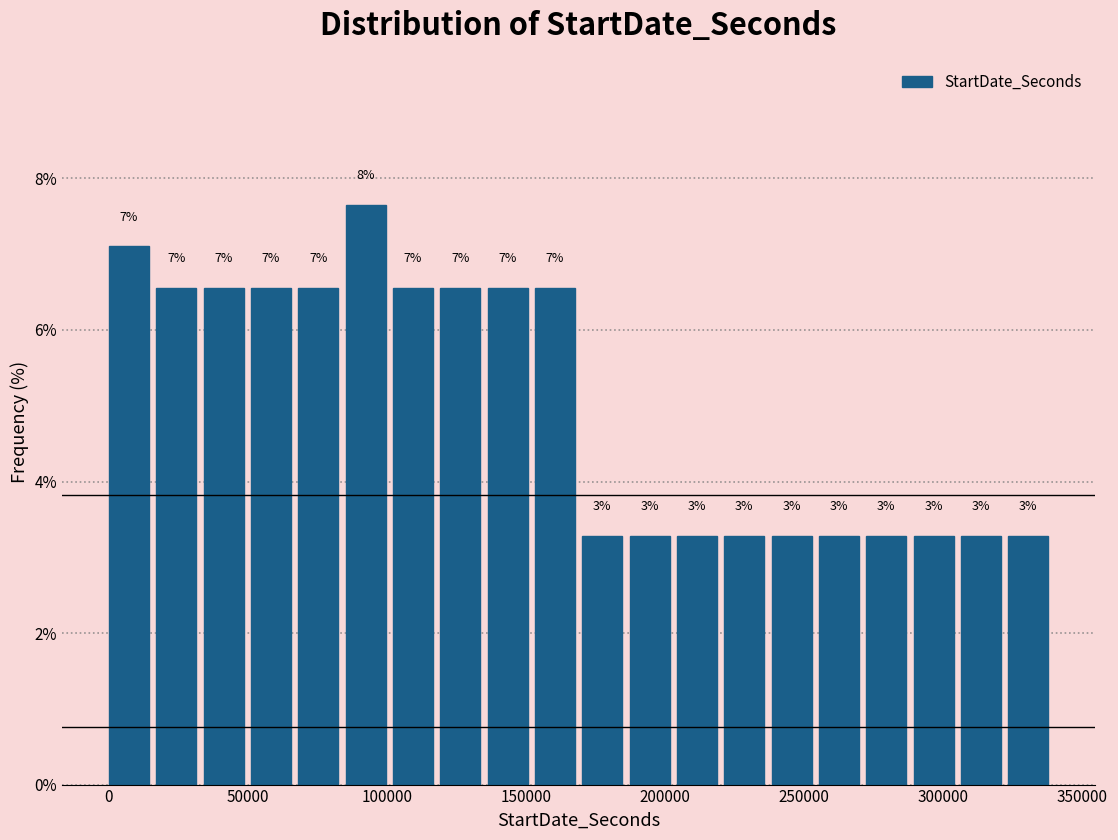

Around what value on the x-axis is the tallest bar? Give the approximate position of its centre, as read against the axis.

90000